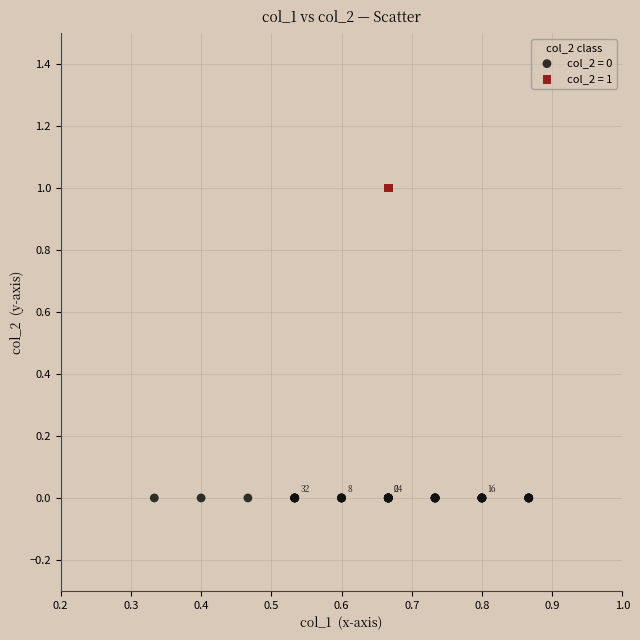

Which series reaches the minimum Y coordinate?

col_2 = 0